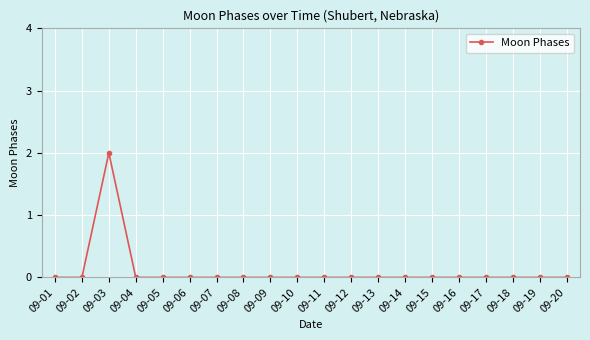

True or false: the data shows 1 at 09-18.

False